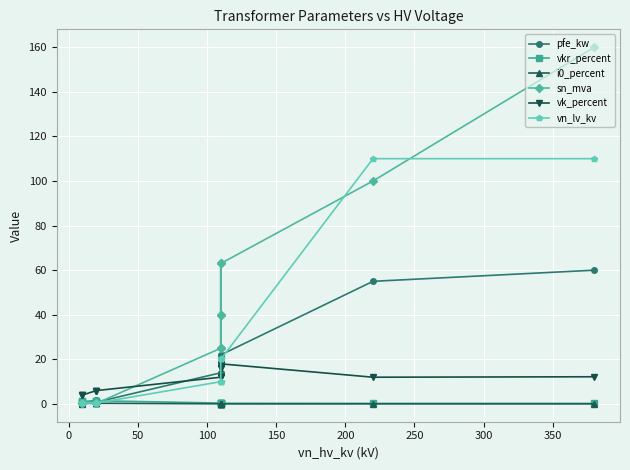

True or false: vn_lv_kv has a value of 27.8 at 50.

False